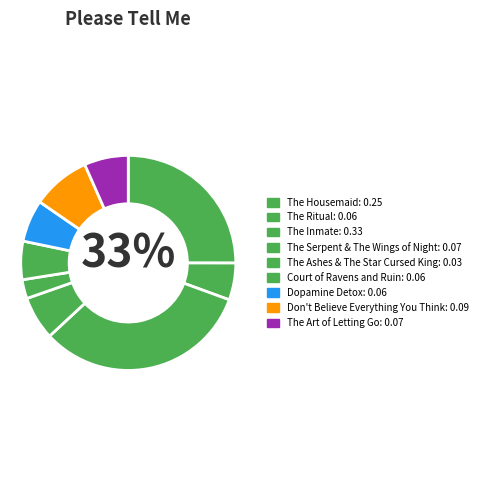

How many slices are in this pie chart?

9